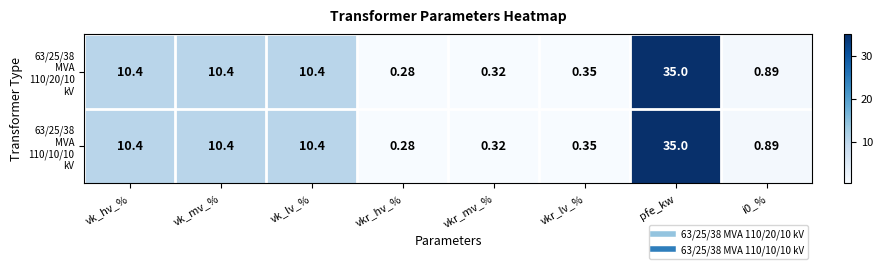

At which category is the sum across all series the highest?

pfe_kw